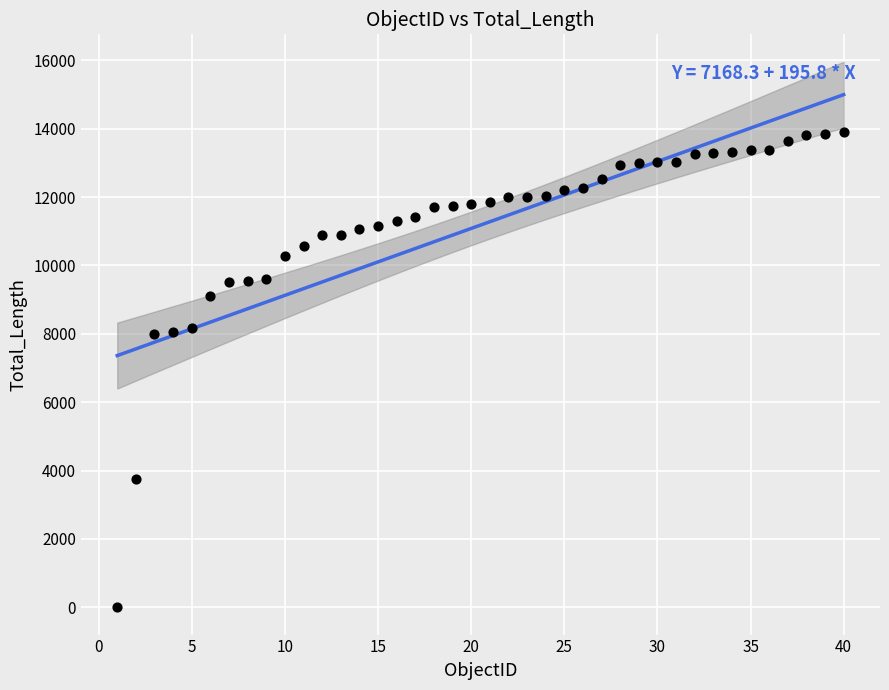

What is the range of Y values (max minus min)?

13920.0